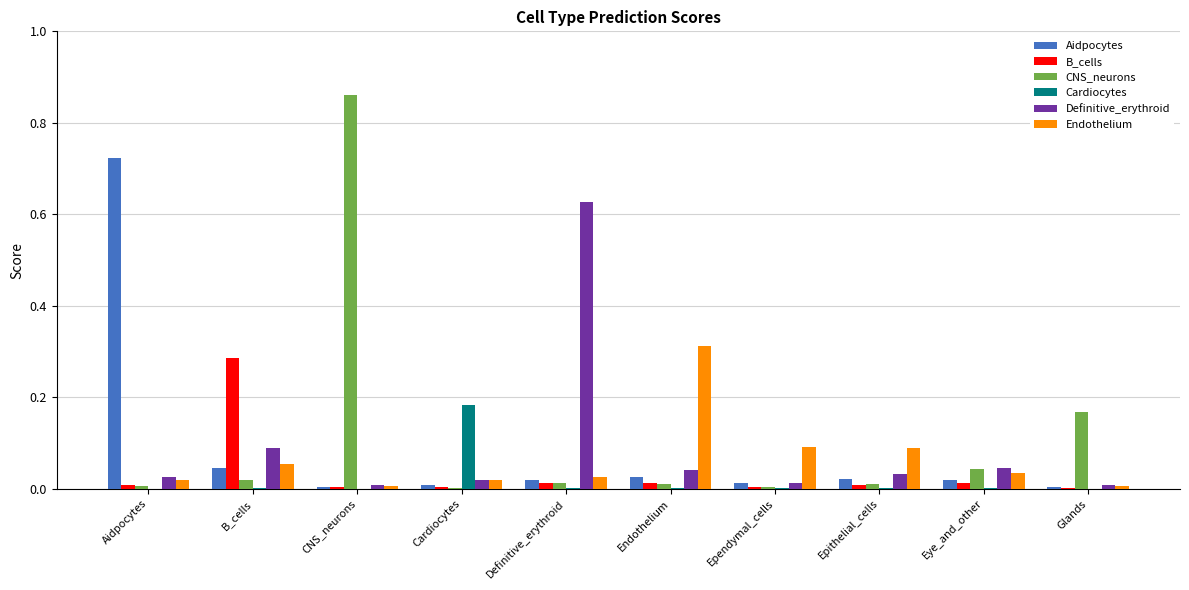

The Definitive_erythroid series shows 0.0 at Cardiocytes. True or false?

True